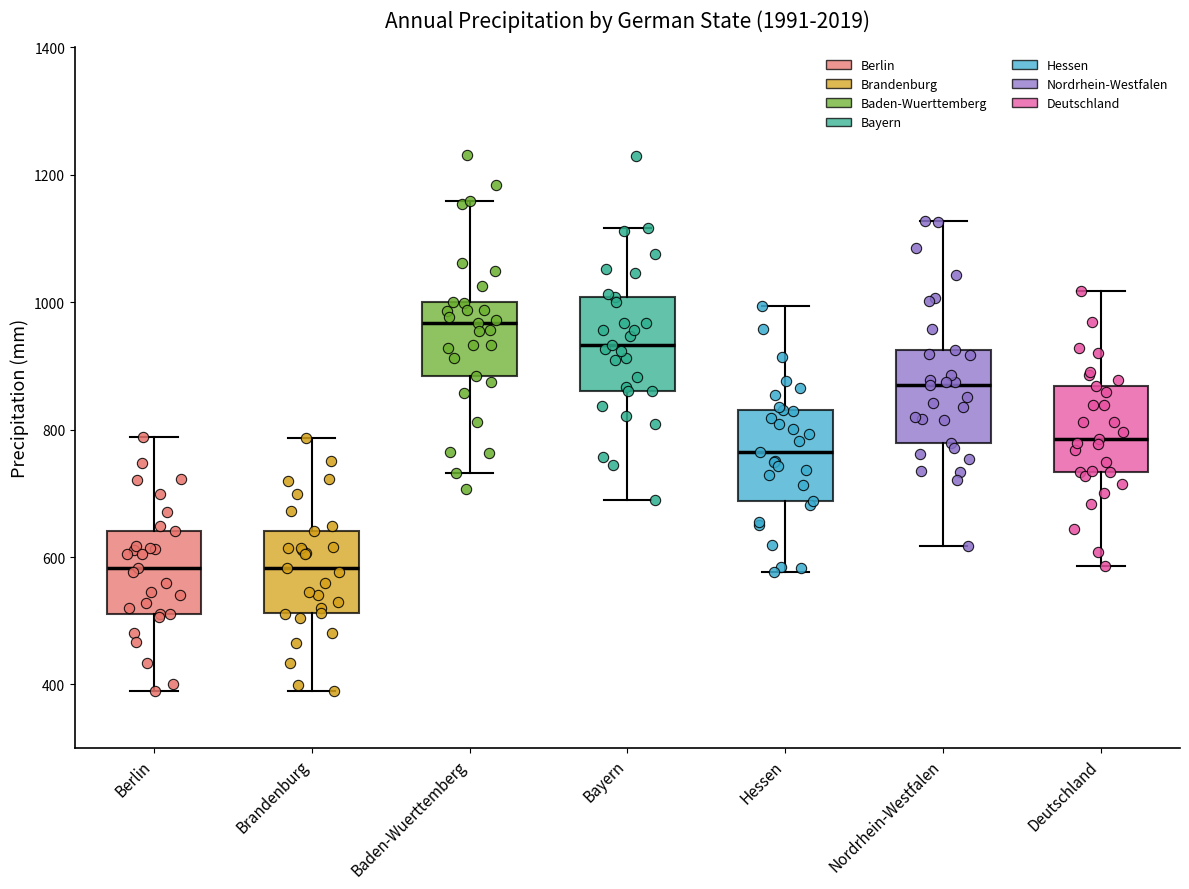

Where does the upper whisker of the box for Brandenburg end on the y-axis? The values are not printed on the chart, so give them approximately, as read against the axis.

780